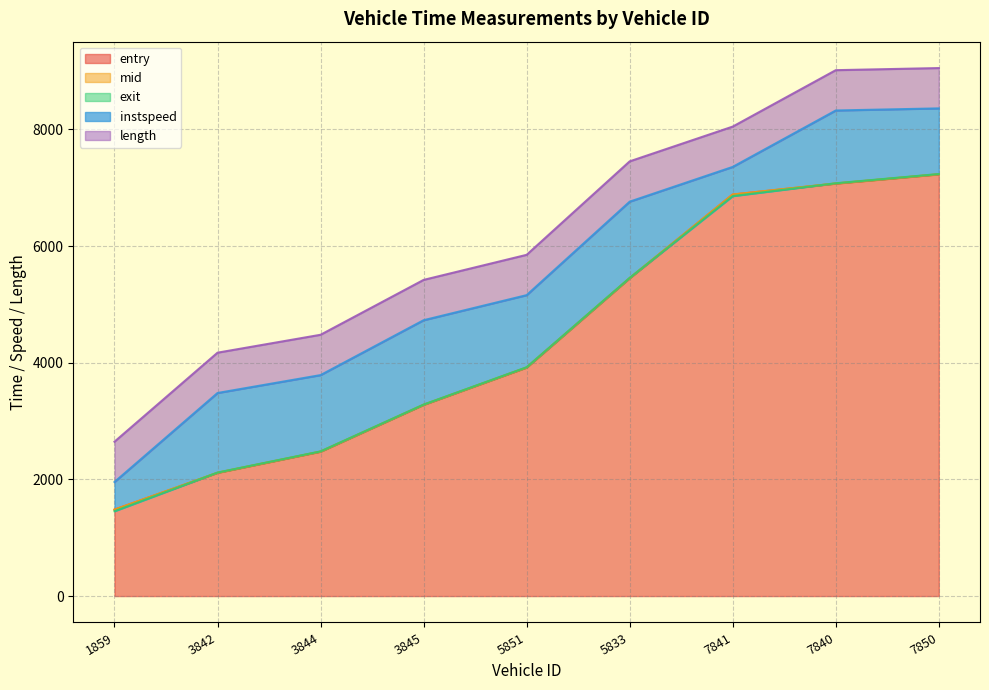

True or false: entry has a value of 970.5 at 1859.

False